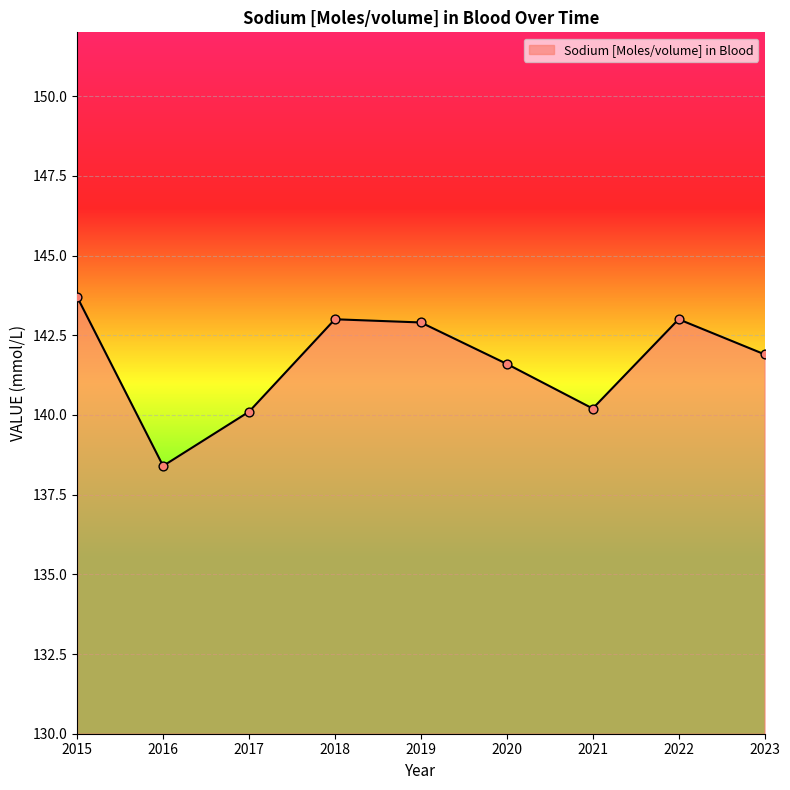

What is the ratio of the value at 2018 to the value at 2023?

1.0